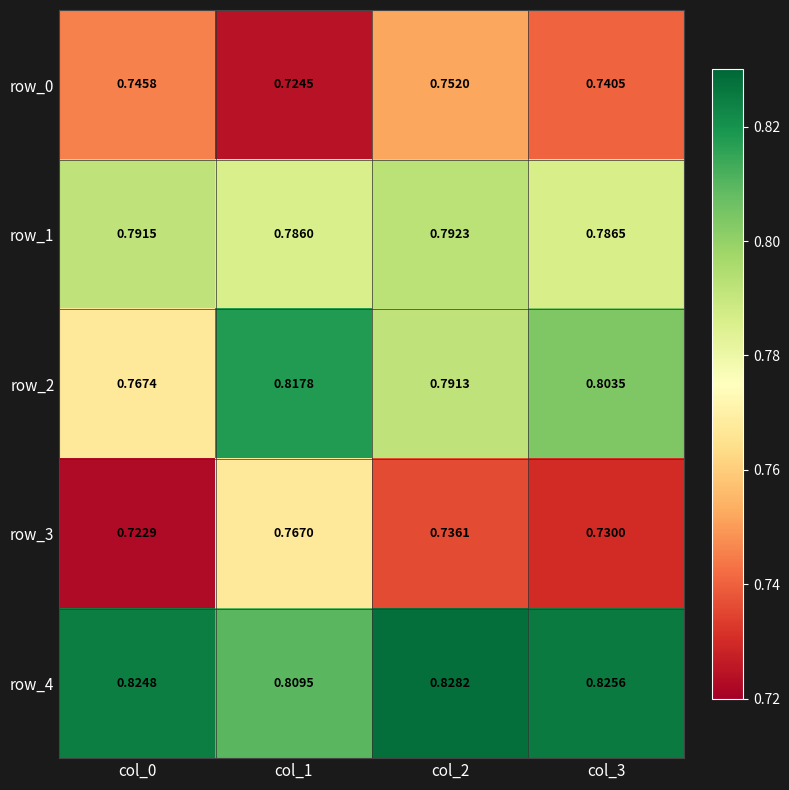

Reading left to right, what are all the values shown in this chart?

row_0: col_0=0.7	col_1=0.7	col_2=0.8	col_3=0.7
row_1: col_0=0.8	col_1=0.8	col_2=0.8	col_3=0.8
row_2: col_0=0.8	col_1=0.8	col_2=0.8	col_3=0.8
row_3: col_0=0.7	col_1=0.8	col_2=0.7	col_3=0.7
row_4: col_0=0.8	col_1=0.8	col_2=0.8	col_3=0.8